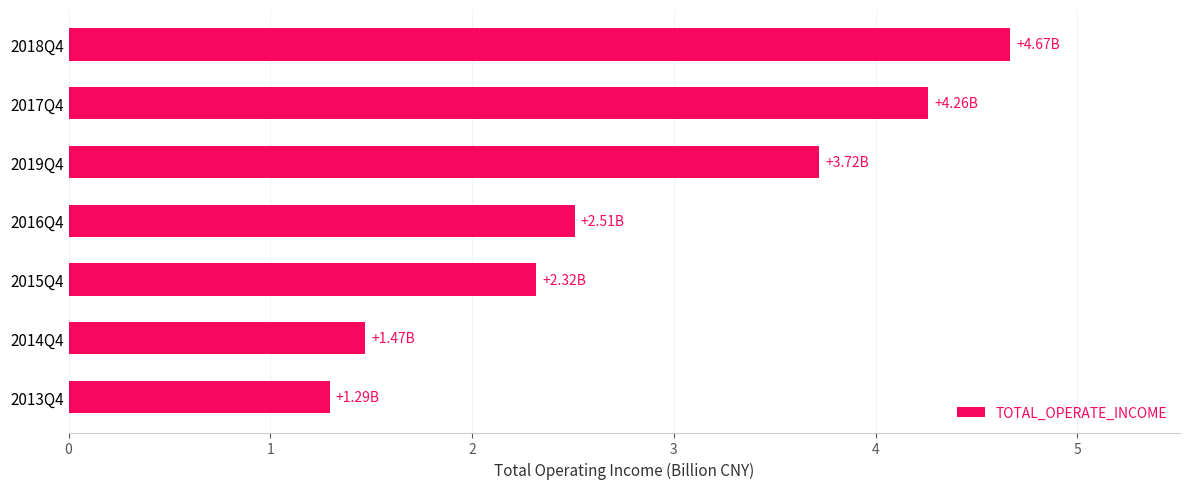

Are the bars horizontal?

Yes